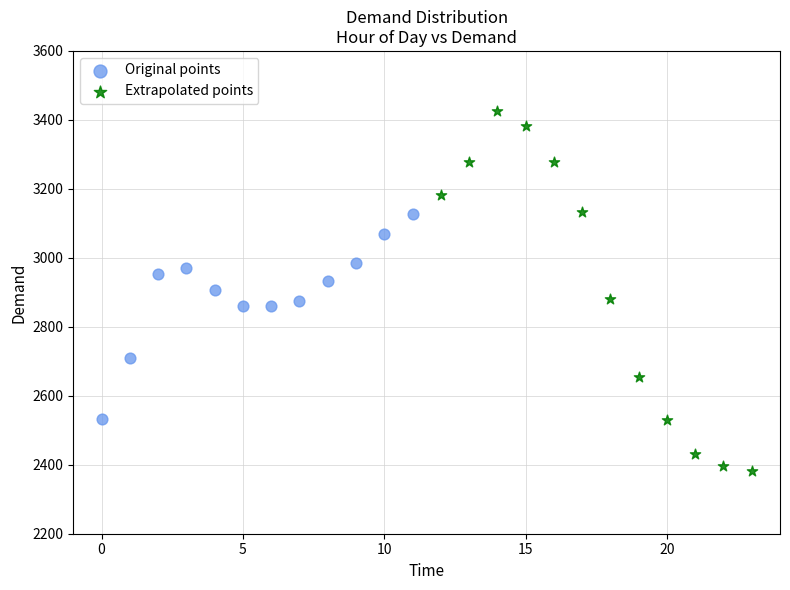

Which series reaches the minimum Y coordinate?

Extrapolated points